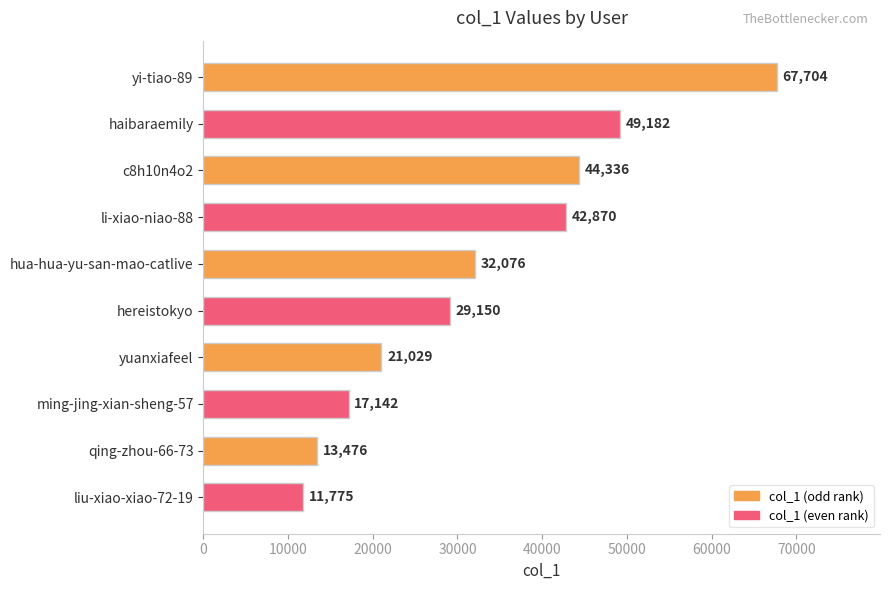

How many data points are less than 32076?

5